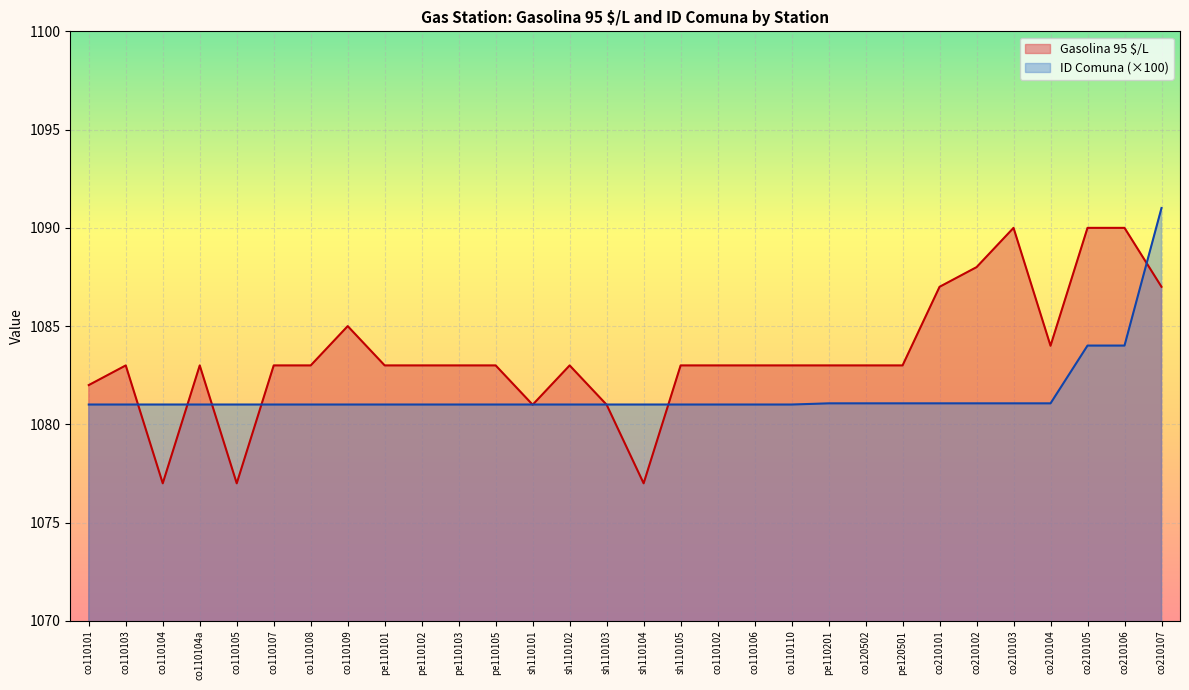

How many times do Gasolina 95 $/L and ID Comuna cross each other?

9